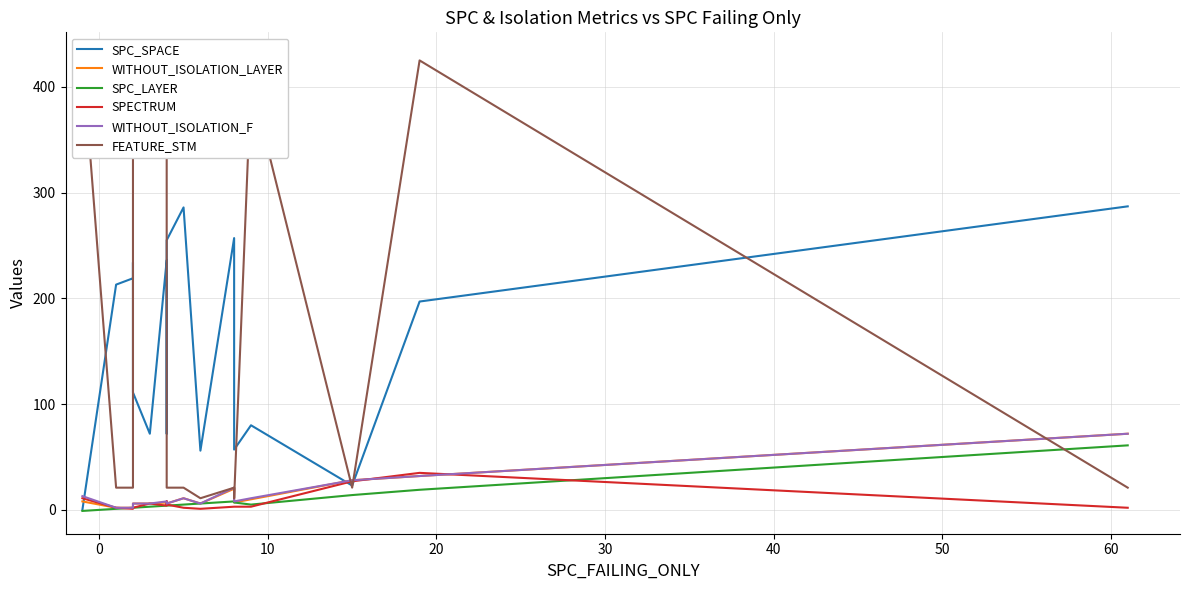

What are all the series names shown in the legend?

SPC_SPACE, WITHOUT_ISOLATION_LAYER, SPC_LAYER, SPECTRUM, WITHOUT_ISOLATION_F, FEATURE_STM